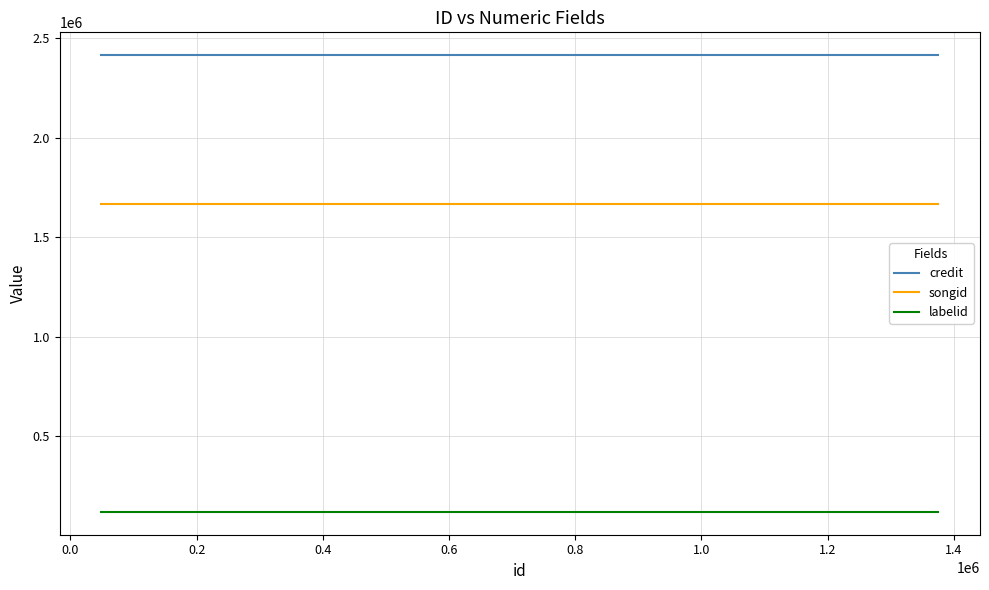

How many lines are shown in the chart?

3